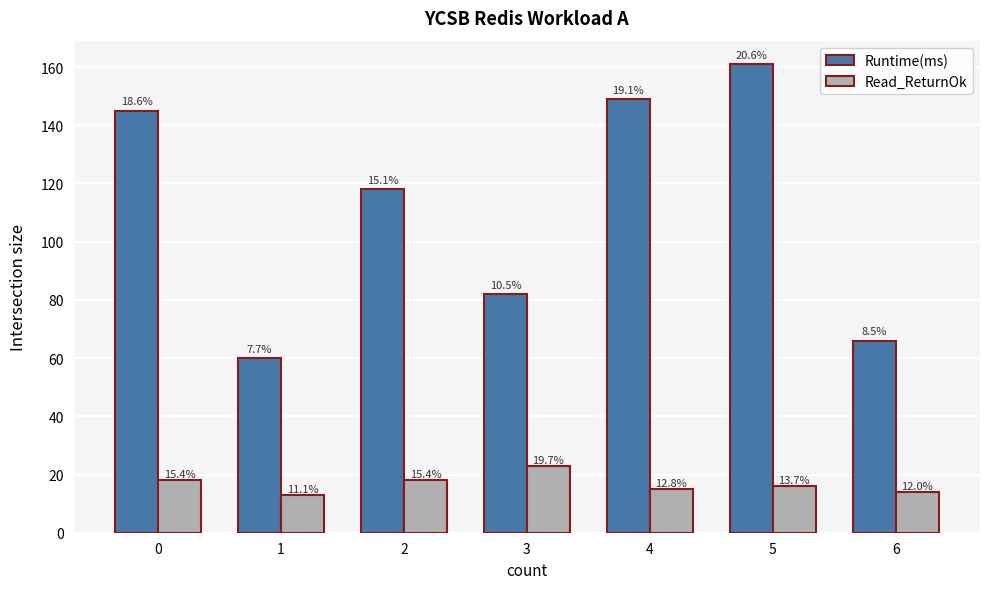

What is the approximate value of Read_ReturnOk at 5, to the nearest 5?

15